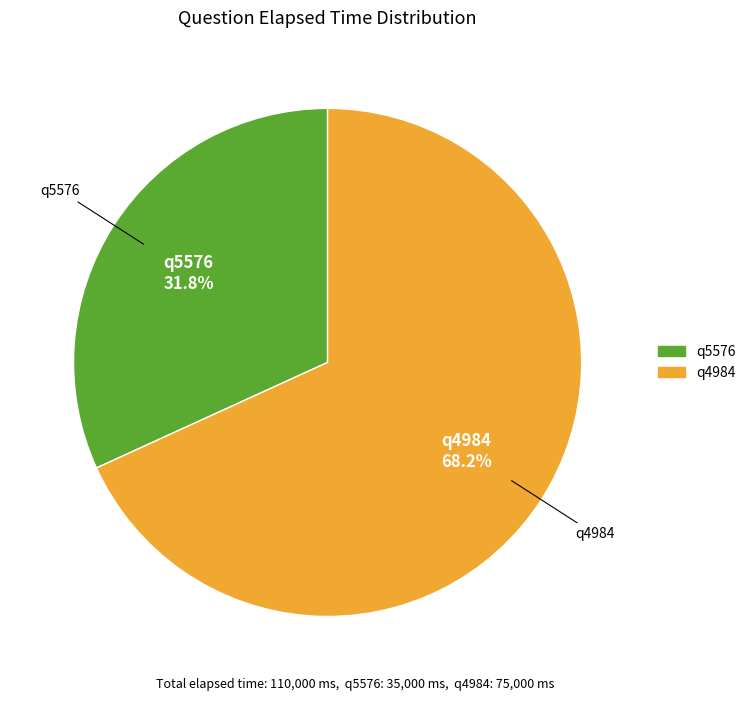

What is the smallest slice in the pie chart?

q5576